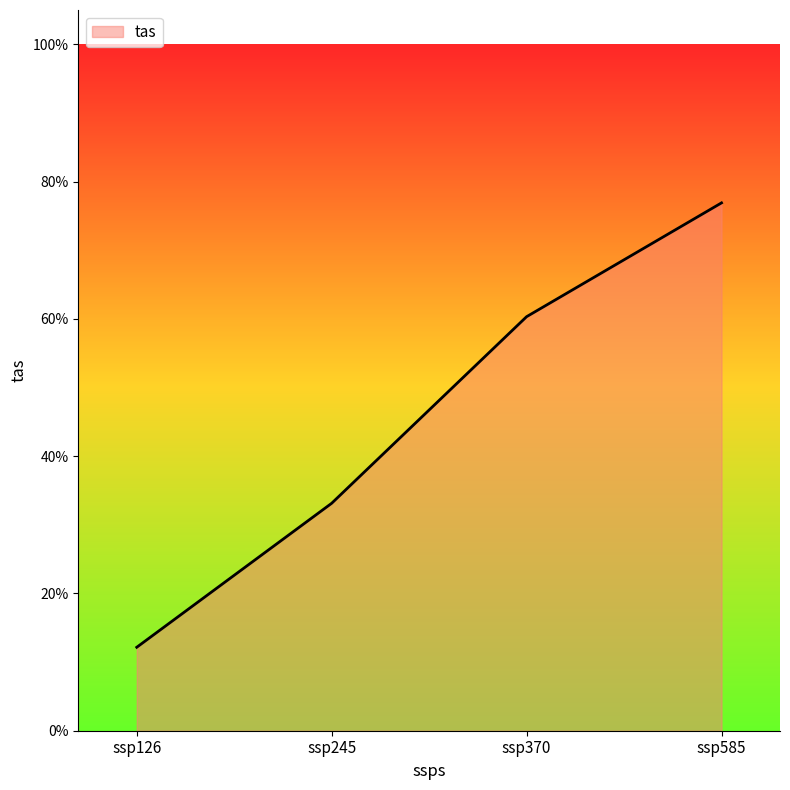

The chart shows a value of 1.3 at ssp585. True or false?

False